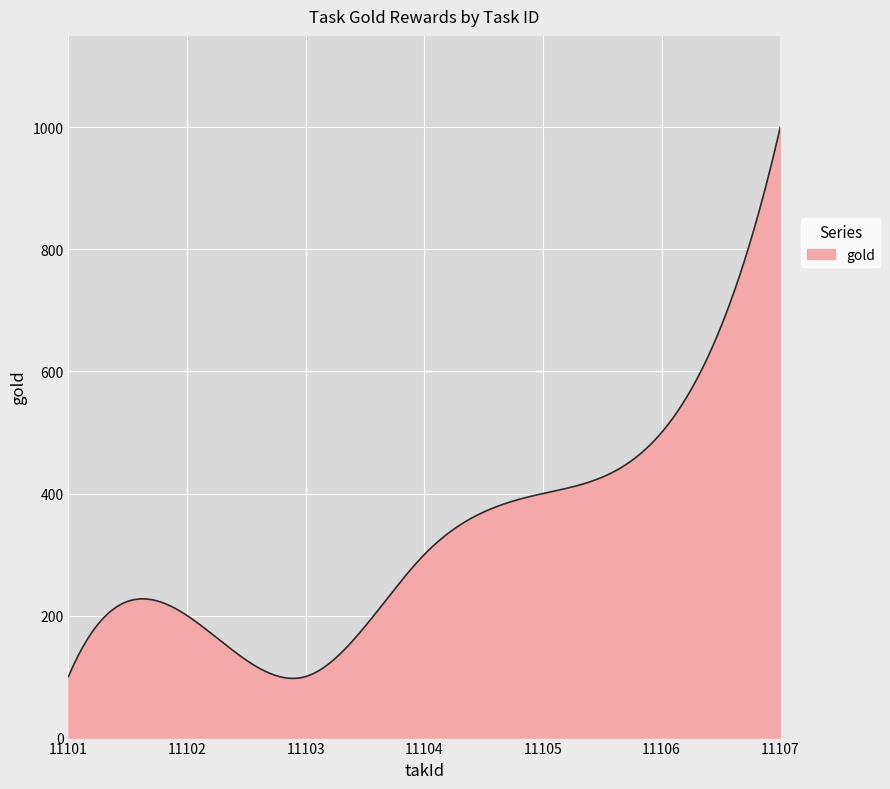

What is the greatest value displayed?

1000.0